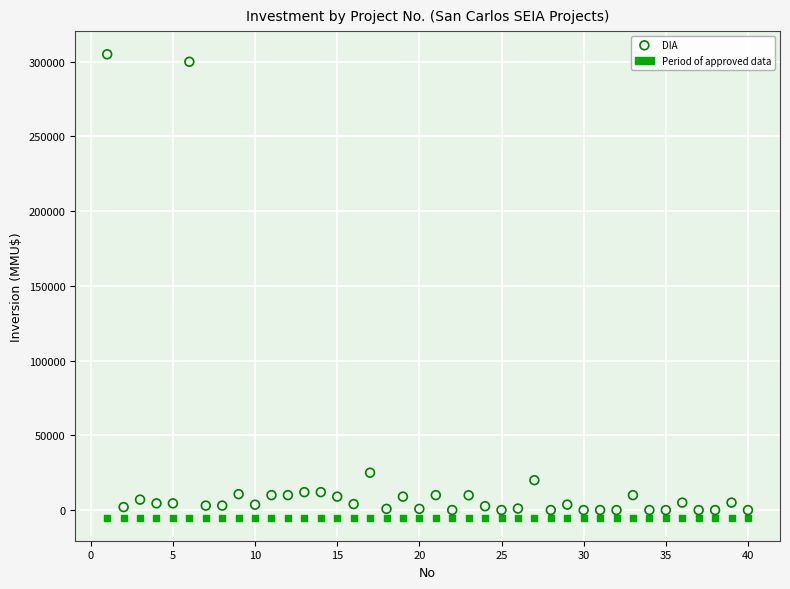

Across all series, what Y value is closest to 150000?

25000